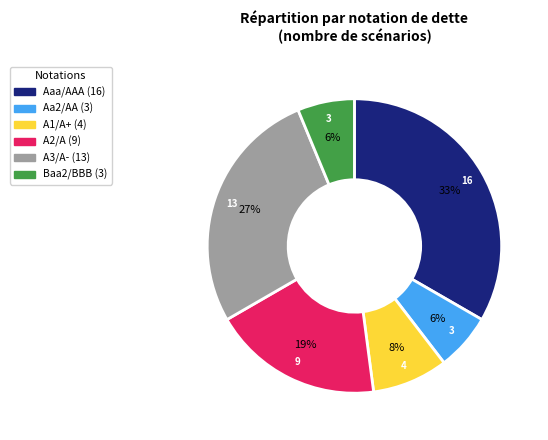

Which category has the biggest portion of the pie?

Aaa/AAA